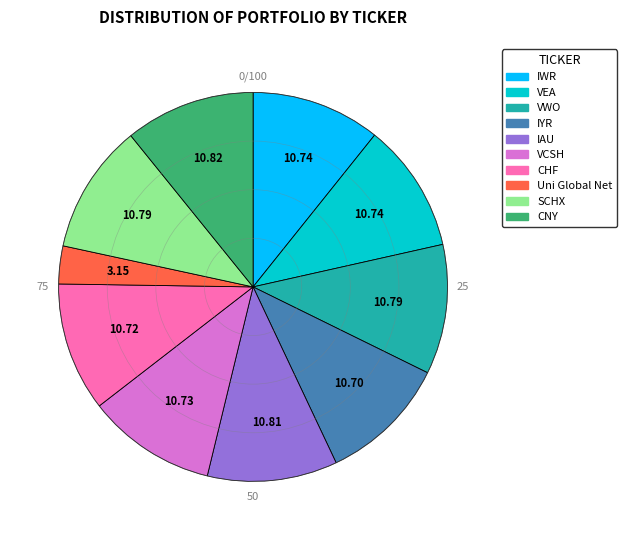

Is the sum of VWO and VEA greater than half?

No